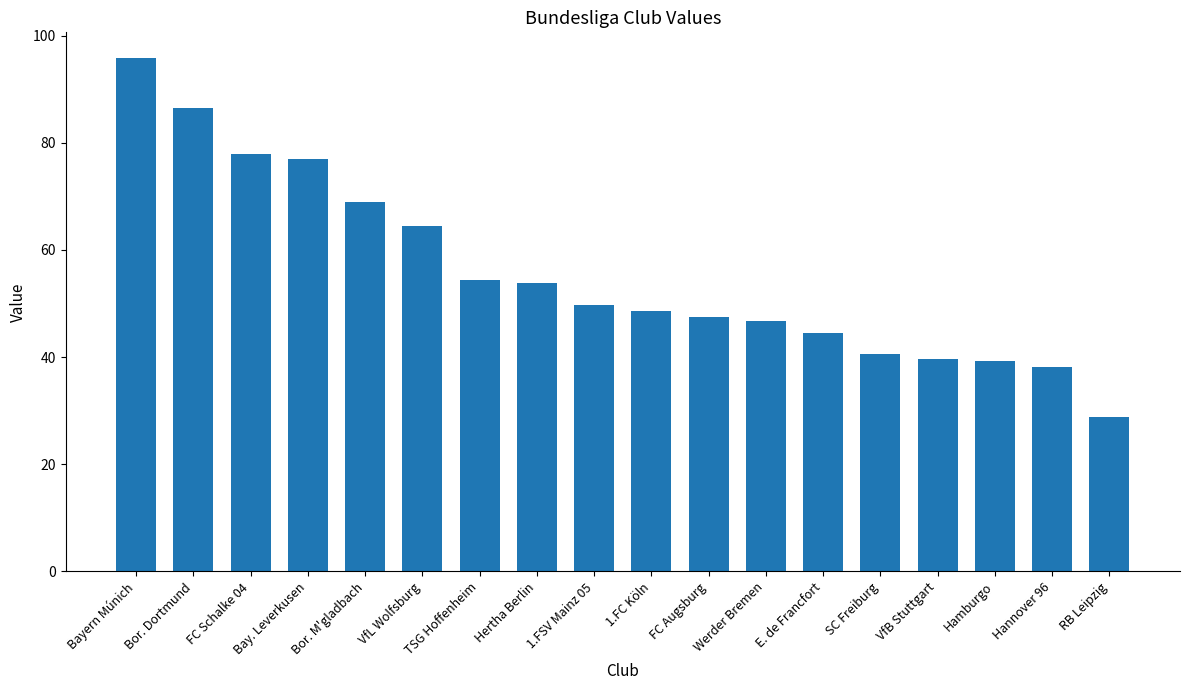

Which category has the highest value across all series?

Bayern Múnich